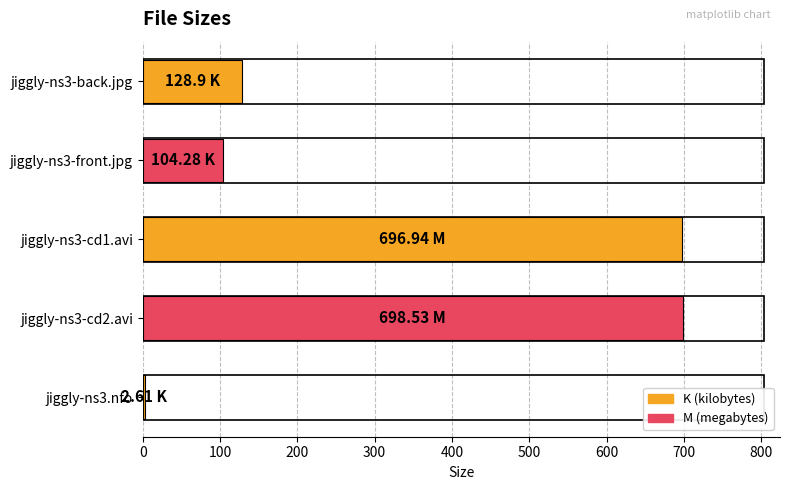

What is the smallest value displayed?

2.6